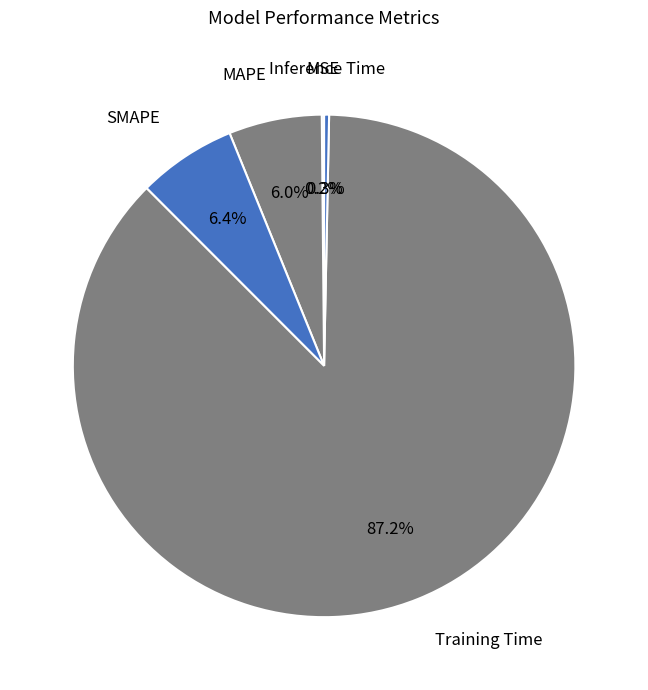

Which category has the smallest portion of the pie?

MSE